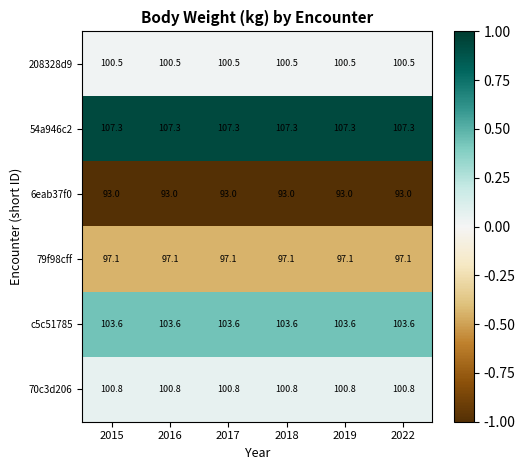

The value of 54a946c2 at 2015 is 153.6. True or false?

False